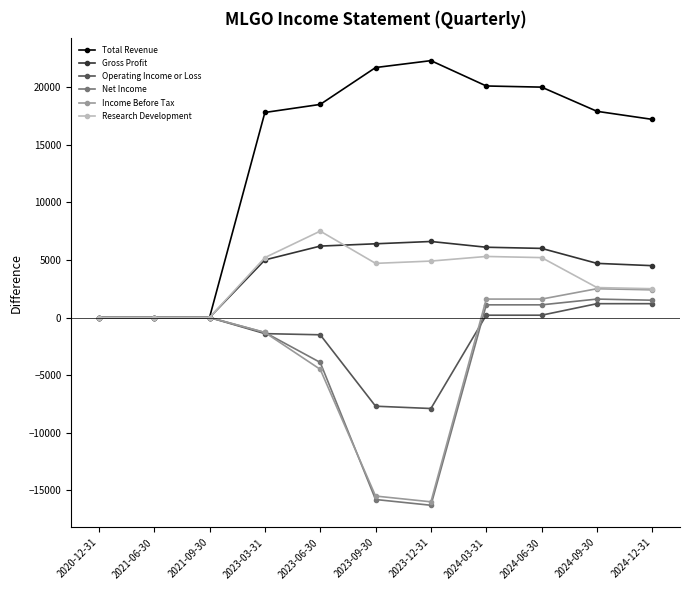

What is the approximate value of Research Development at 2024-03-31, to the nearest 10?

5300